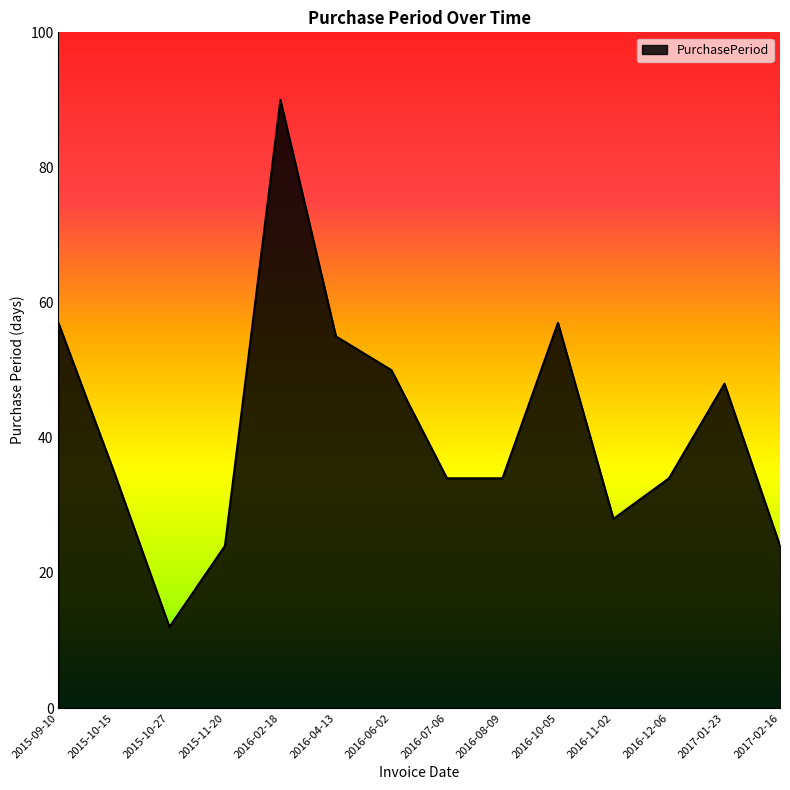

What is the average value?

42